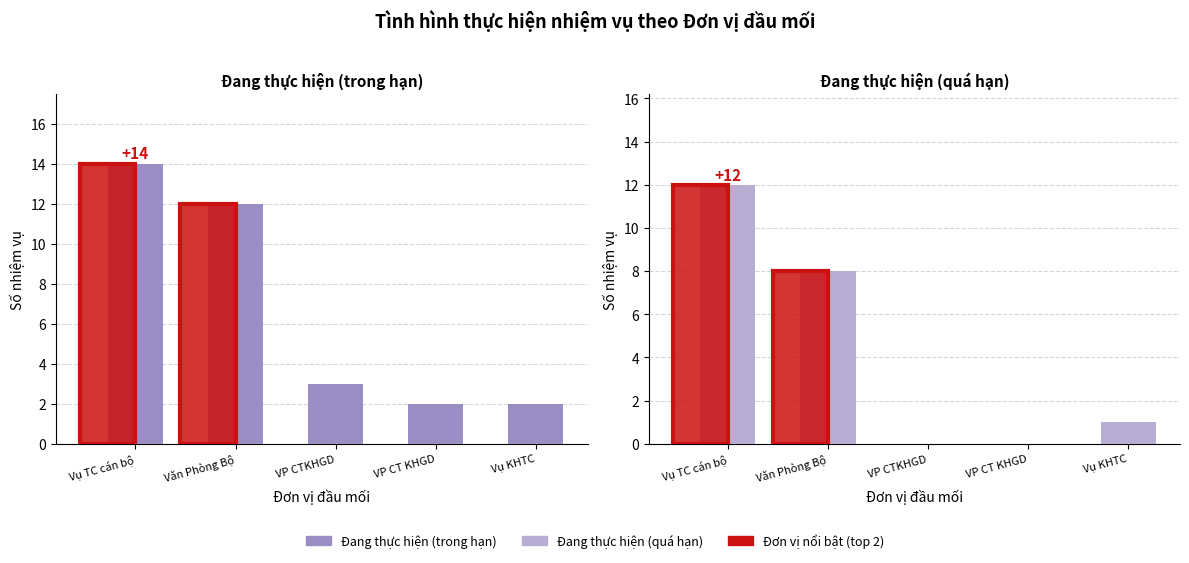

At which category is the sum across all series the highest?

Vụ TC cán bộ